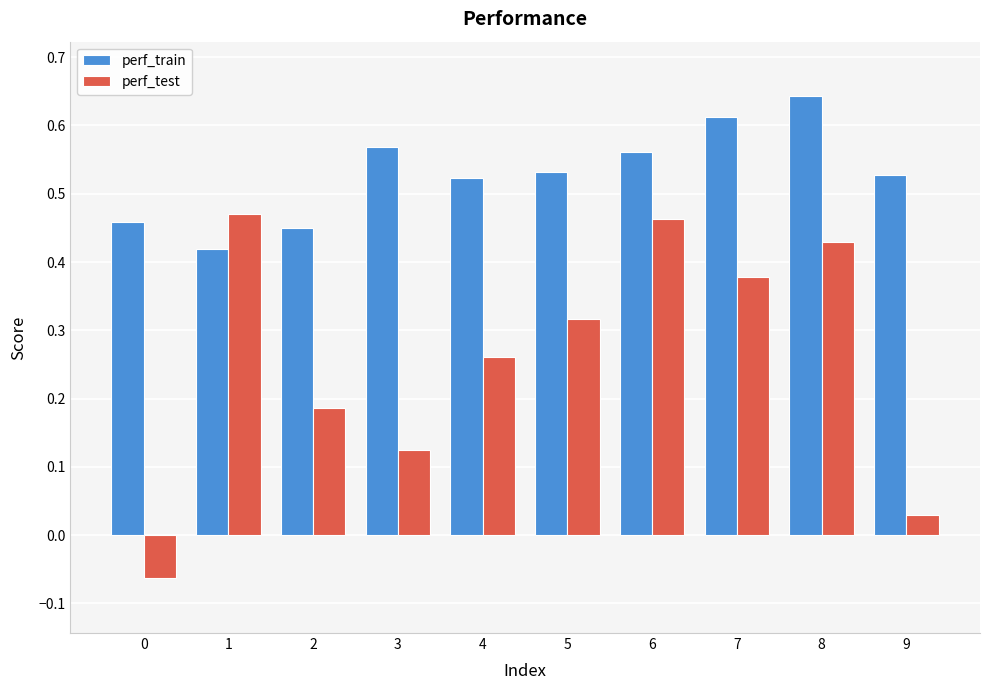

Which series has the largest range (max minus min)?

perf_test